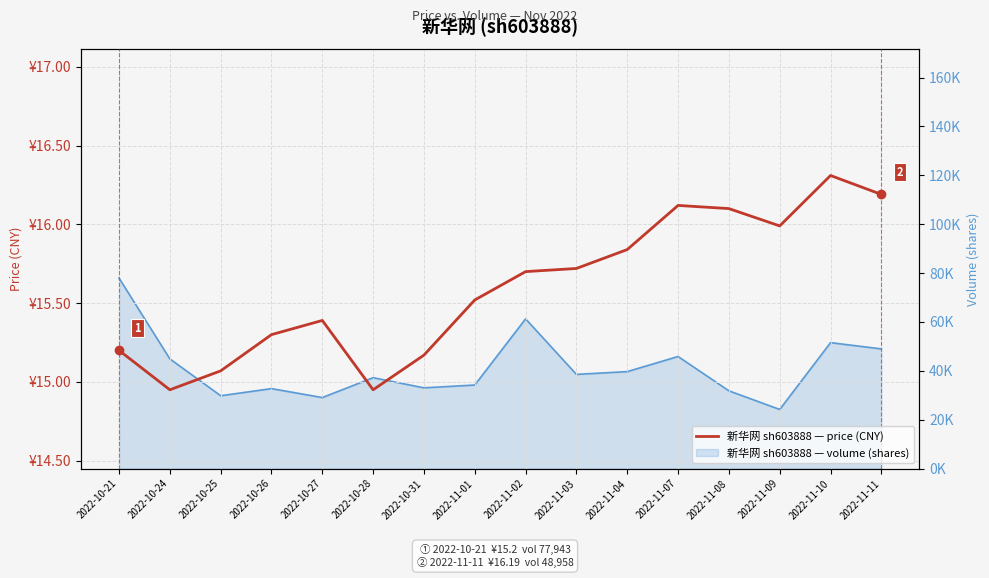

Between 2022-10-31 and 2022-11-01, which is larger?

2022-11-01